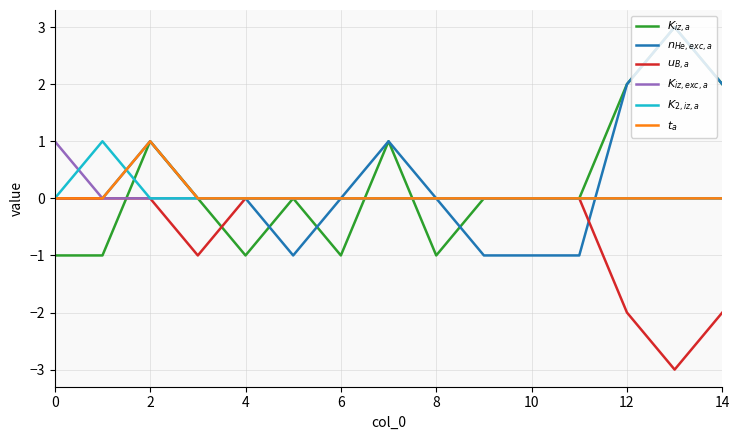

What is the greatest value displayed?

3